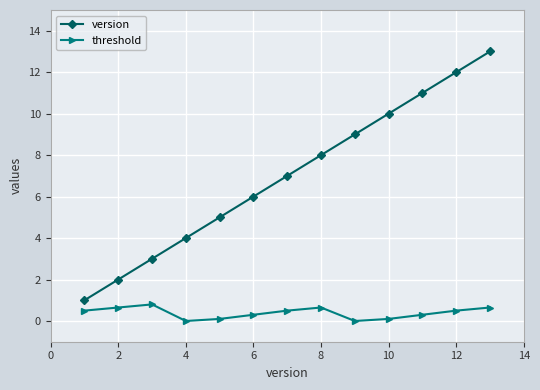

List the series in order of their peak value, highest first.

version, threshold